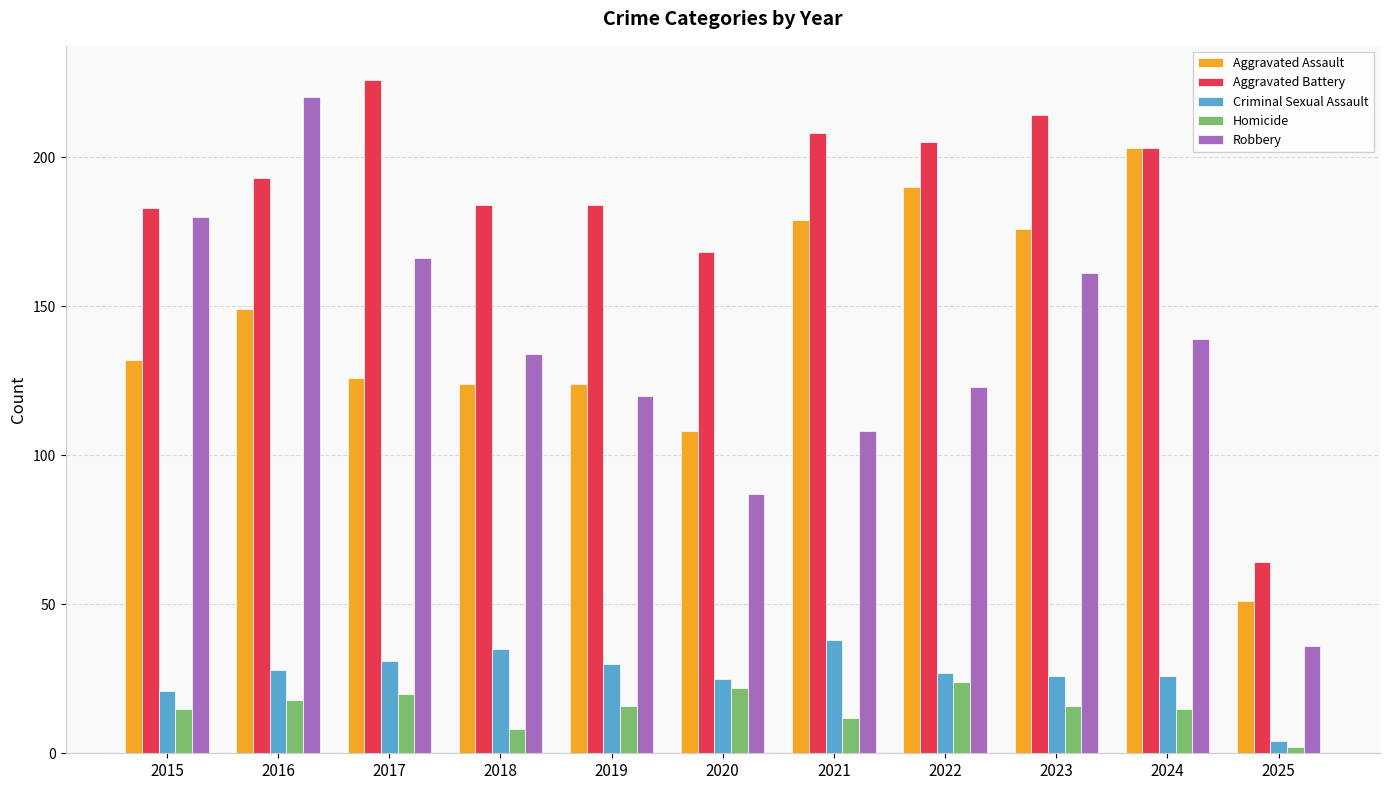

What is the value of the Homicide bar at the 1st from the left?

15